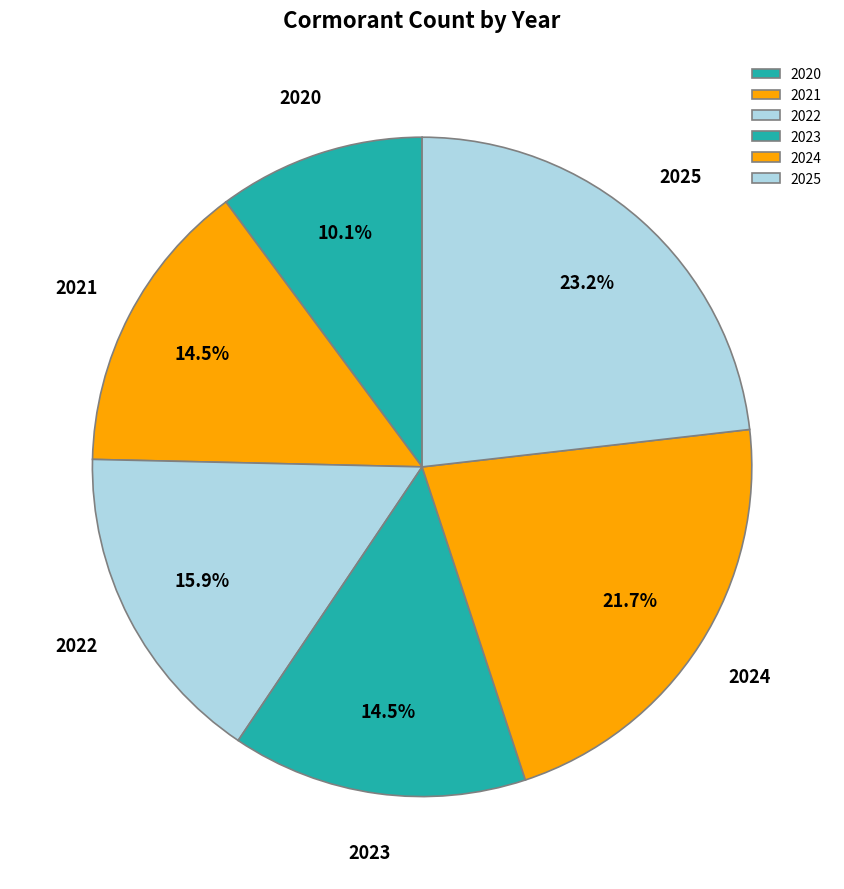

Approximately how many times larger is the value at 2020 compared to 2023?

0.7